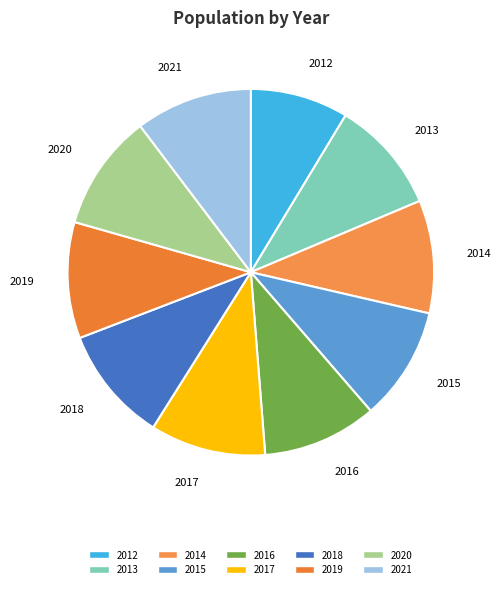

Count the number of slices in the pie.

10